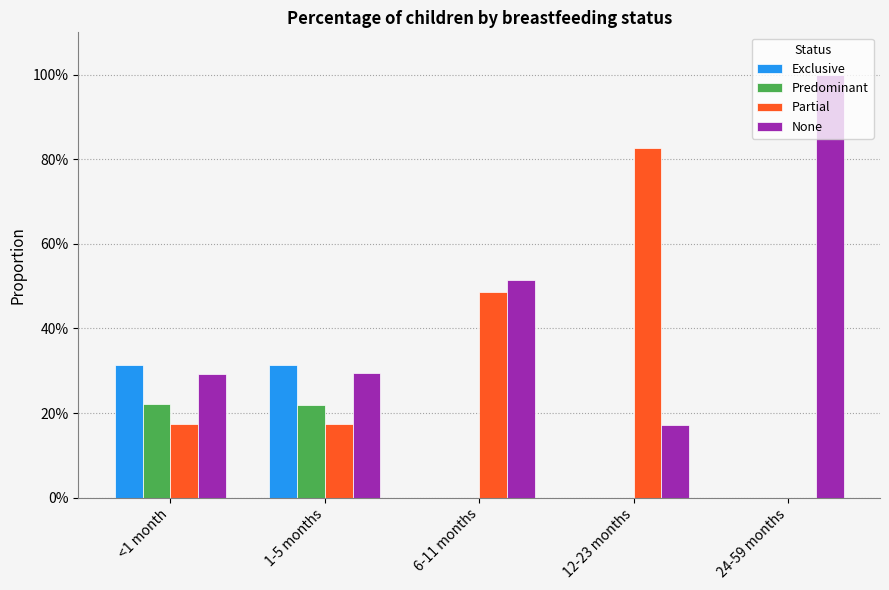

Are the bars horizontal?

No